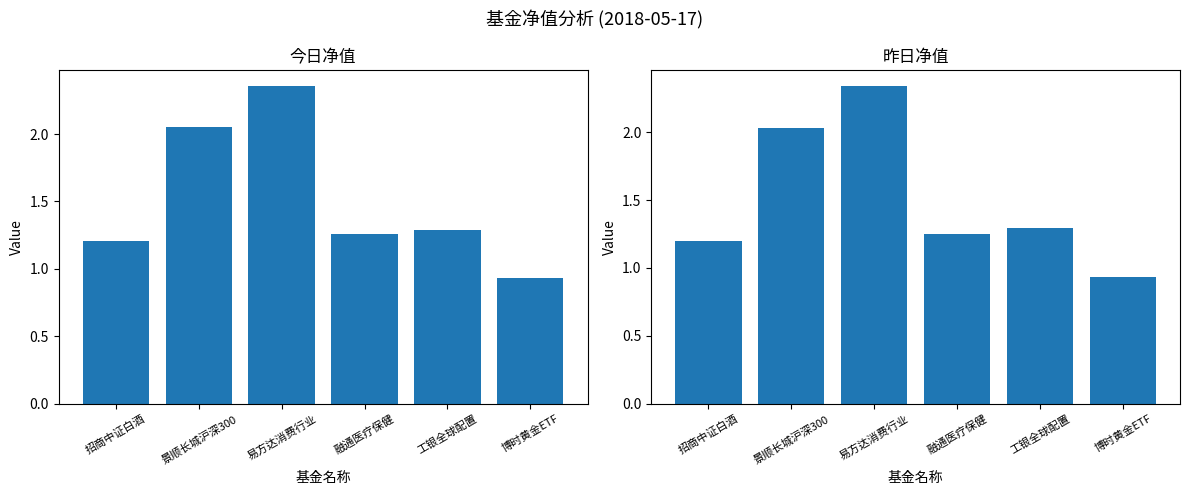

At 易方达消费行业, list the series in order from smallest to largest.

昨日净值, 今日净值